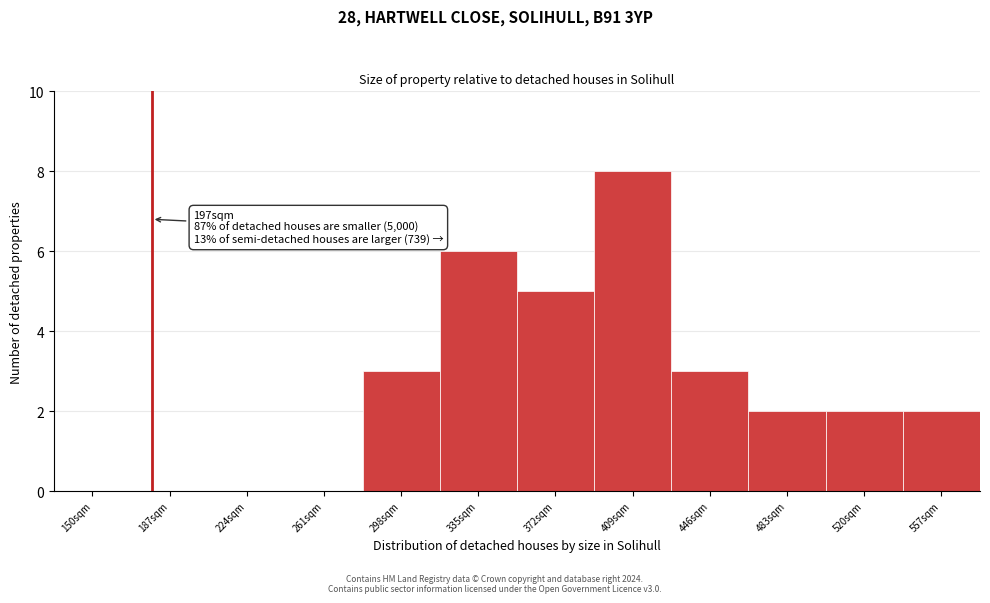

Reading right to left, list all the values displayed in this chart.

557sqm=2	520sqm=2	483sqm=2	446sqm=3	409sqm=8	372sqm=5	335sqm=6	298sqm=3	261sqm=0	224sqm=0	187sqm=0	150sqm=0